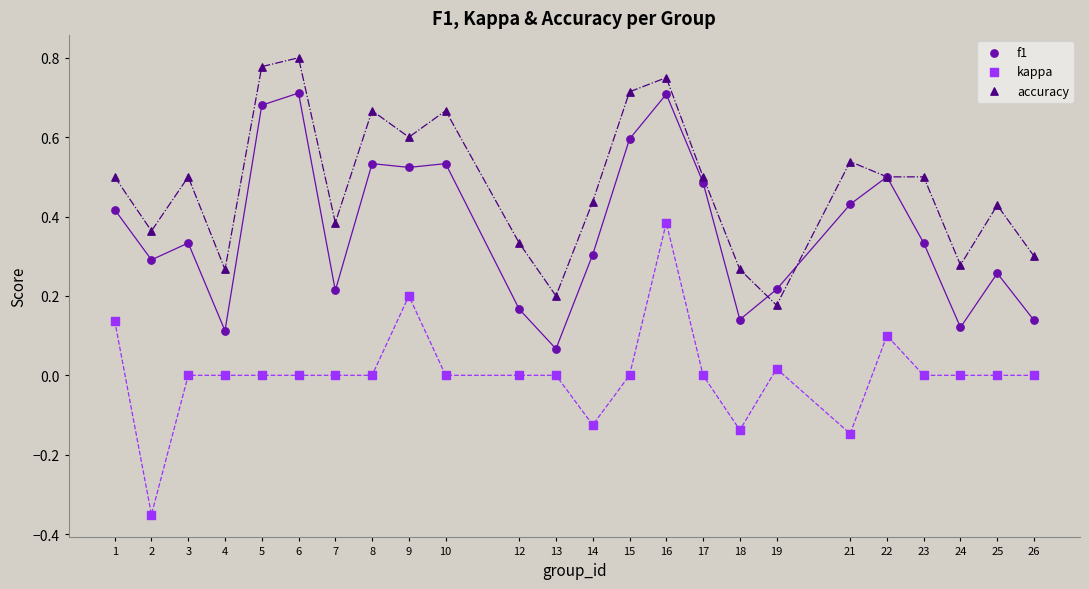

Which series contains the highest Y value?

accuracy